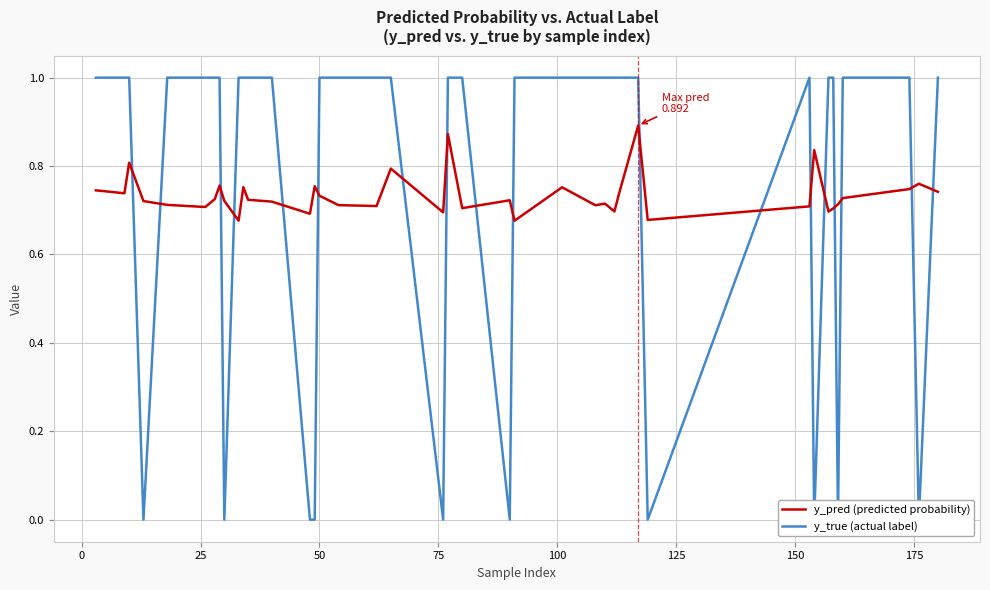

At how many categories does at least one series exceed 0?

40